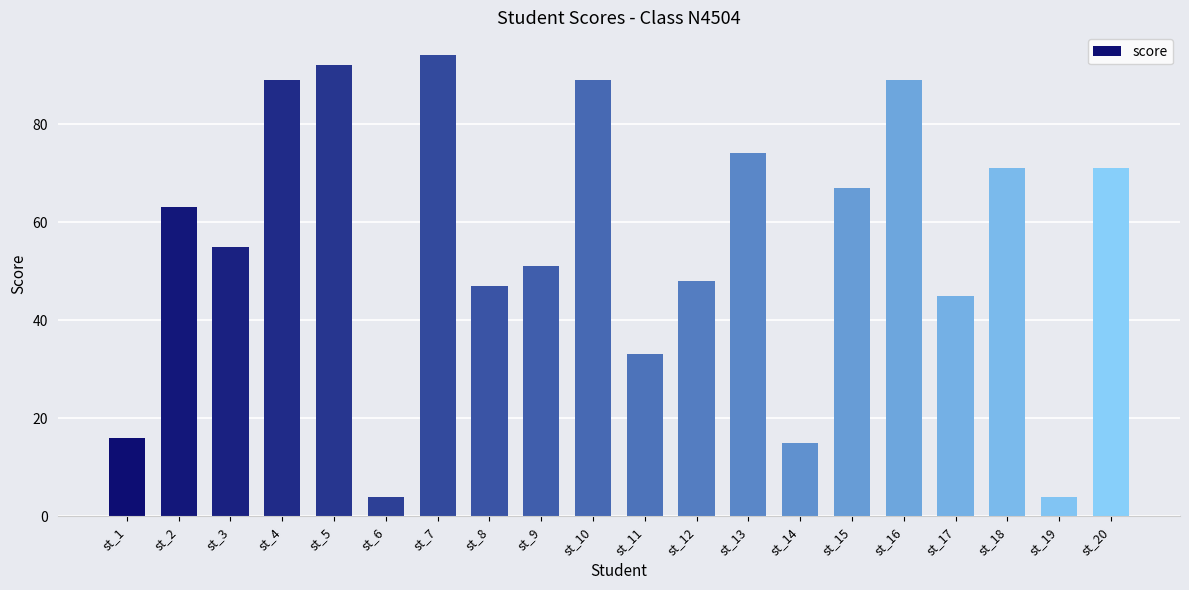

True or false: the data shows 33 at st_11.

True